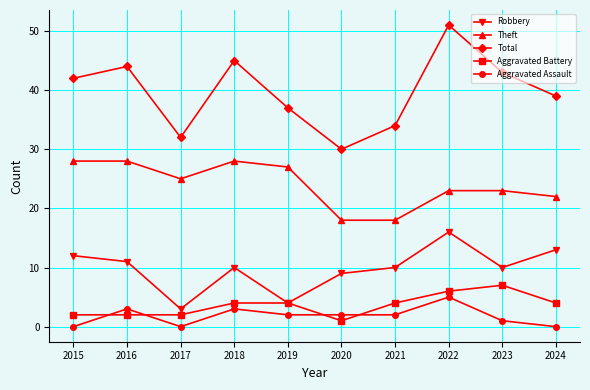

What is the difference between the Theft values at 2024 and 2018?

6